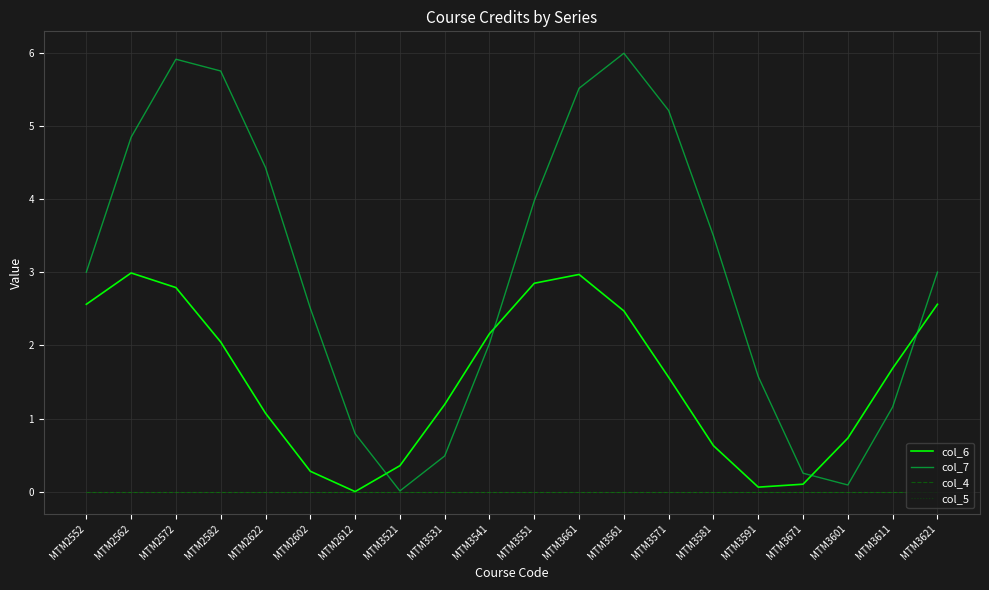

Does the chart have visible grid lines?

Yes